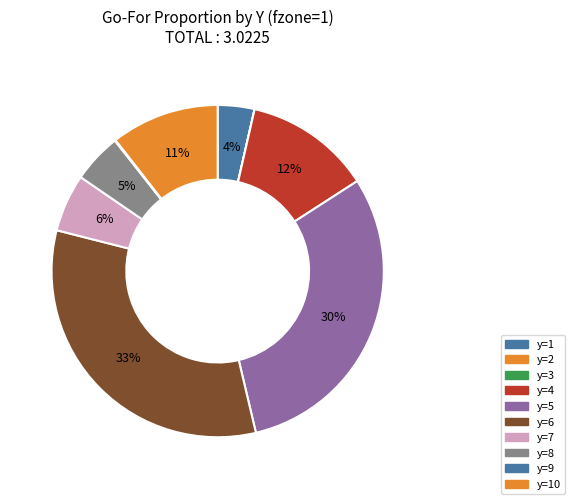

Which slice is the smallest?

2